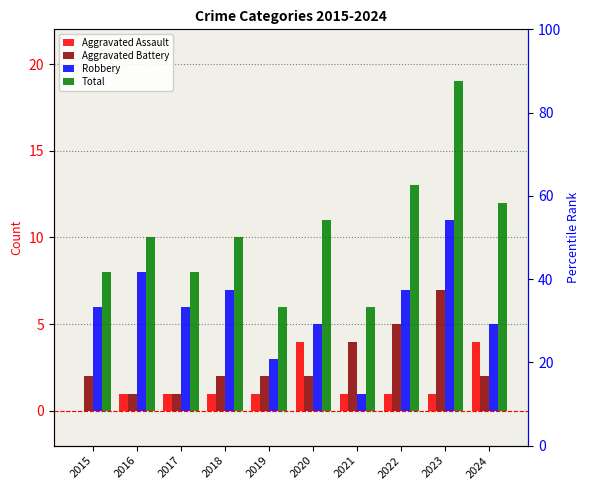

What is the value of the Aggravated Battery bar at the 7th from the left?

4